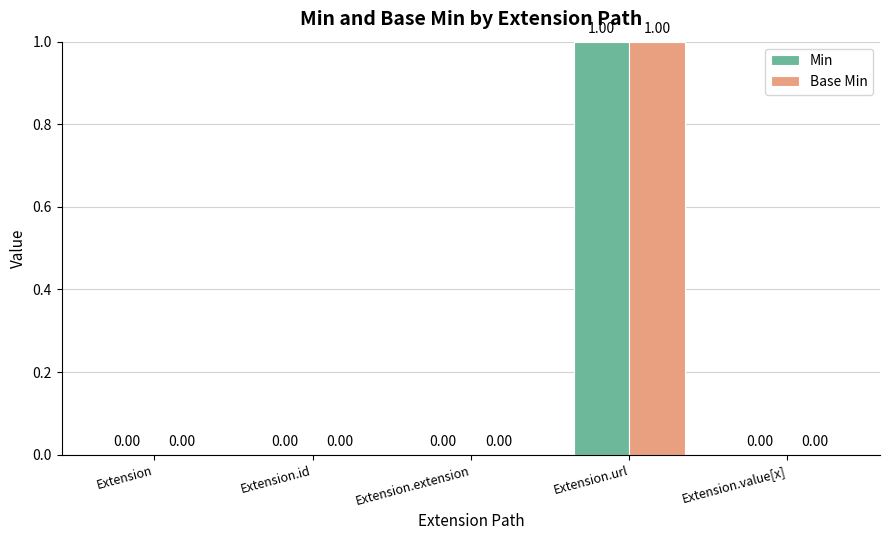

At which label does Min reach its peak?

Extension.url